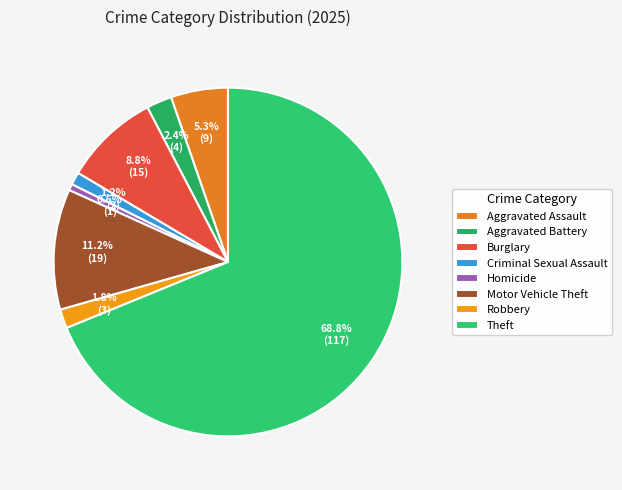

Count the number of slices in the pie.

8